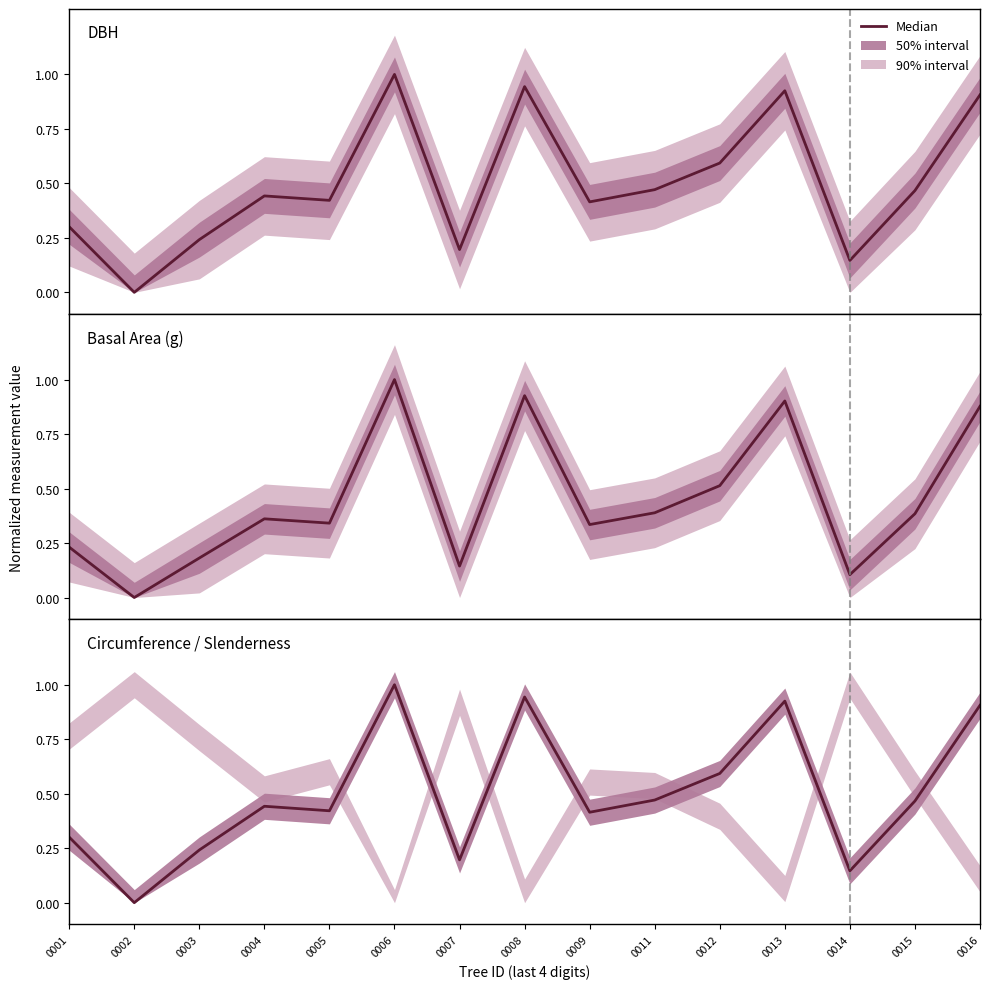

The value at 0012 is 1.0. True or false?

False